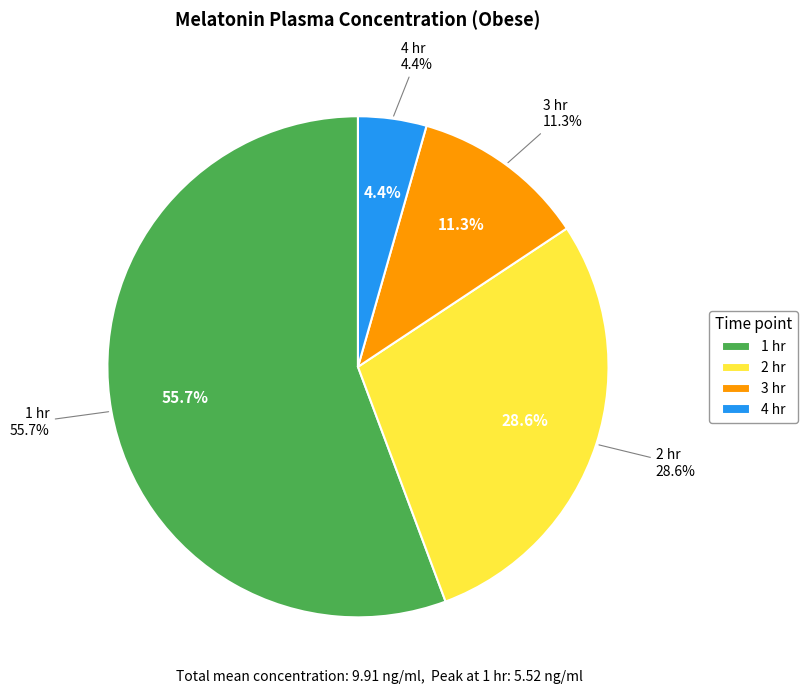

Which has a higher value, 1 hr or 4 hr?

1 hr